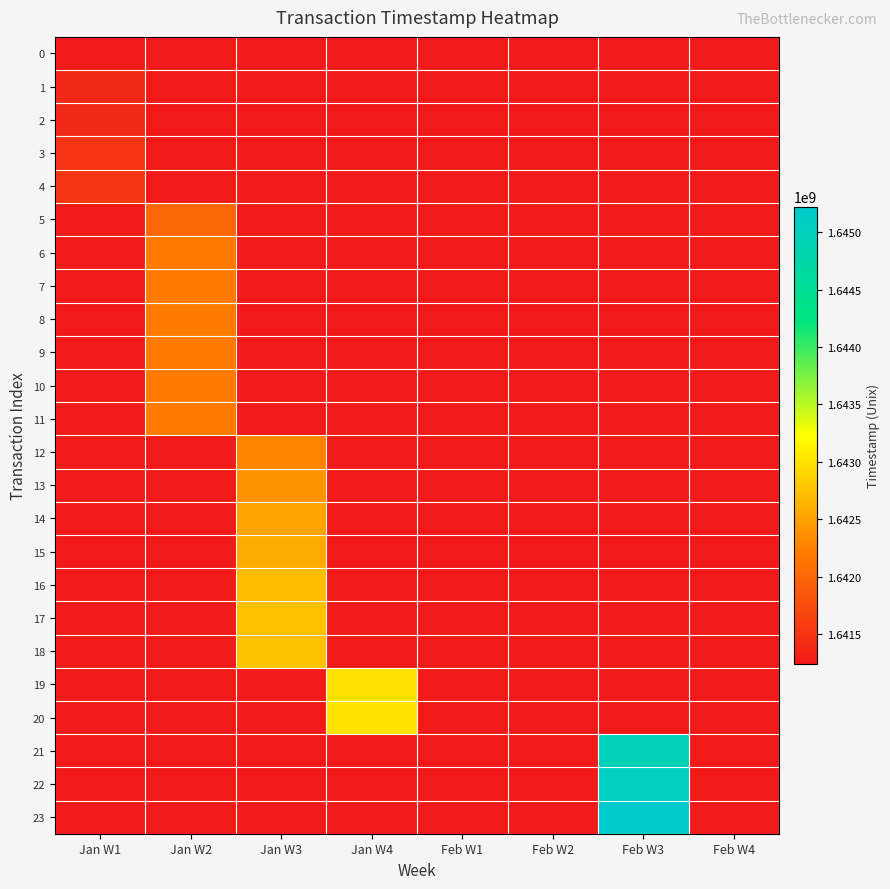

Reading right to left, transcribe all the data shown in this chart.

0: Feb W4=0	Feb W3=0	Feb W2=0	Feb W1=0	Jan W4=0	Jan W3=0	Jan W2=0	Jan W1=1641237096
1: Feb W4=0	Feb W3=0	Feb W2=0	Feb W1=0	Jan W4=0	Jan W3=0	Jan W2=0	Jan W1=1641374393
2: Feb W4=0	Feb W3=0	Feb W2=0	Feb W1=0	Jan W4=0	Jan W3=0	Jan W2=0	Jan W1=1641375810
3: Feb W4=0	Feb W3=0	Feb W2=0	Feb W1=0	Jan W4=0	Jan W3=0	Jan W2=0	Jan W1=1641485127
4: Feb W4=0	Feb W3=0	Feb W2=0	Feb W1=0	Jan W4=0	Jan W3=0	Jan W2=0	Jan W1=1641514888
5: Feb W4=0	Feb W3=0	Feb W2=0	Feb W1=0	Jan W4=0	Jan W3=0	Jan W2=1641989550	Jan W1=0
6: Feb W4=0	Feb W3=0	Feb W2=0	Feb W1=0	Jan W4=0	Jan W3=0	Jan W2=1642180042	Jan W1=0
7: Feb W4=0	Feb W3=0	Feb W2=0	Feb W1=0	Jan W4=0	Jan W3=0	Jan W2=1642181380	Jan W1=0
8: Feb W4=0	Feb W3=0	Feb W2=0	Feb W1=0	Jan W4=0	Jan W3=0	Jan W2=1642185601	Jan W1=0
9: Feb W4=0	Feb W3=0	Feb W2=0	Feb W1=0	Jan W4=0	Jan W3=0	Jan W2=1642186411	Jan W1=0
10: Feb W4=0	Feb W3=0	Feb W2=0	Feb W1=0	Jan W4=0	Jan W3=0	Jan W2=1642188458	Jan W1=0
11: Feb W4=0	Feb W3=0	Feb W2=0	Feb W1=0	Jan W4=0	Jan W3=0	Jan W2=1642201353	Jan W1=0
12: Feb W4=0	Feb W3=0	Feb W2=0	Feb W1=0	Jan W4=0	Jan W3=1642274859	Jan W2=0	Jan W1=0
13: Feb W4=0	Feb W3=0	Feb W2=0	Feb W1=0	Jan W4=0	Jan W3=1642394405	Jan W2=0	Jan W1=0
14: Feb W4=0	Feb W3=0	Feb W2=0	Feb W1=0	Jan W4=0	Jan W3=1642529240	Jan W2=0	Jan W1=0
15: Feb W4=0	Feb W3=0	Feb W2=0	Feb W1=0	Jan W4=0	Jan W3=1642574836	Jan W2=0	Jan W1=0
16: Feb W4=0	Feb W3=0	Feb W2=0	Feb W1=0	Jan W4=0	Jan W3=1642716314	Jan W2=0	Jan W1=0
17: Feb W4=0	Feb W3=0	Feb W2=0	Feb W1=0	Jan W4=0	Jan W3=1642741019	Jan W2=0	Jan W1=0
18: Feb W4=0	Feb W3=0	Feb W2=0	Feb W1=0	Jan W4=0	Jan W3=1642762128	Jan W2=0	Jan W1=0
19: Feb W4=0	Feb W3=0	Feb W2=0	Feb W1=0	Jan W4=1643002828	Jan W3=0	Jan W2=0	Jan W1=0
20: Feb W4=0	Feb W3=0	Feb W2=0	Feb W1=0	Jan W4=1643019602	Jan W3=0	Jan W2=0	Jan W1=0
21: Feb W4=0	Feb W3=1644957185	Feb W2=0	Feb W1=0	Jan W4=0	Jan W3=0	Jan W2=0	Jan W1=0
22: Feb W4=0	Feb W3=1645094460	Feb W2=0	Feb W1=0	Jan W4=0	Jan W3=0	Jan W2=0	Jan W1=0
23: Feb W4=0	Feb W3=1645224185	Feb W2=0	Feb W1=0	Jan W4=0	Jan W3=0	Jan W2=0	Jan W1=0